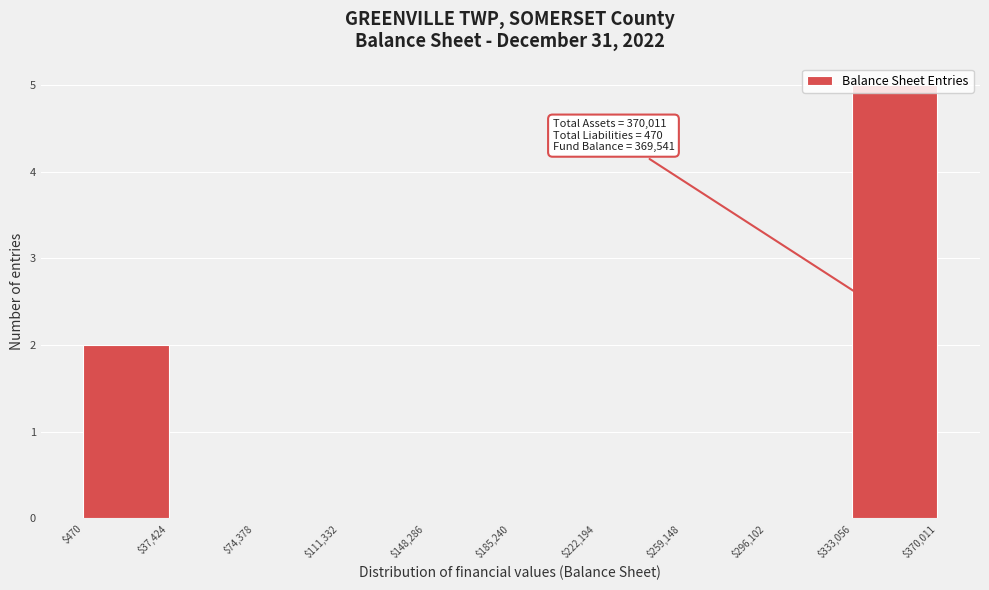

Which range on the x-axis has the tallest bar?

$333,056 to $370,011